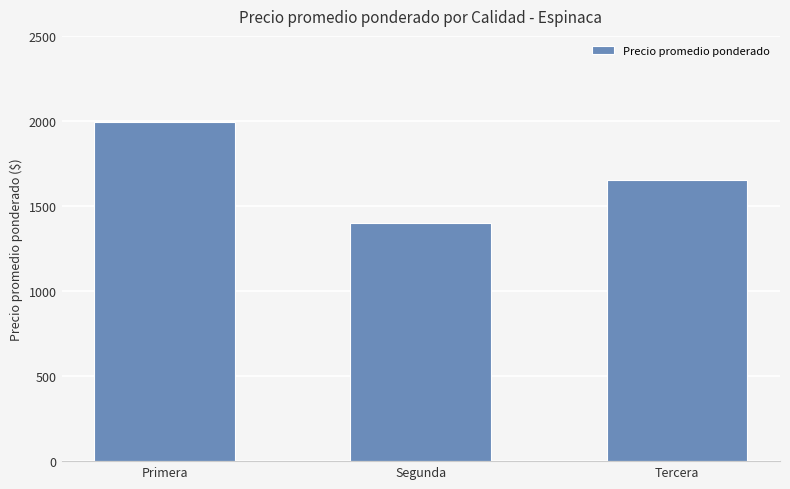

How many values are below 1650?

1